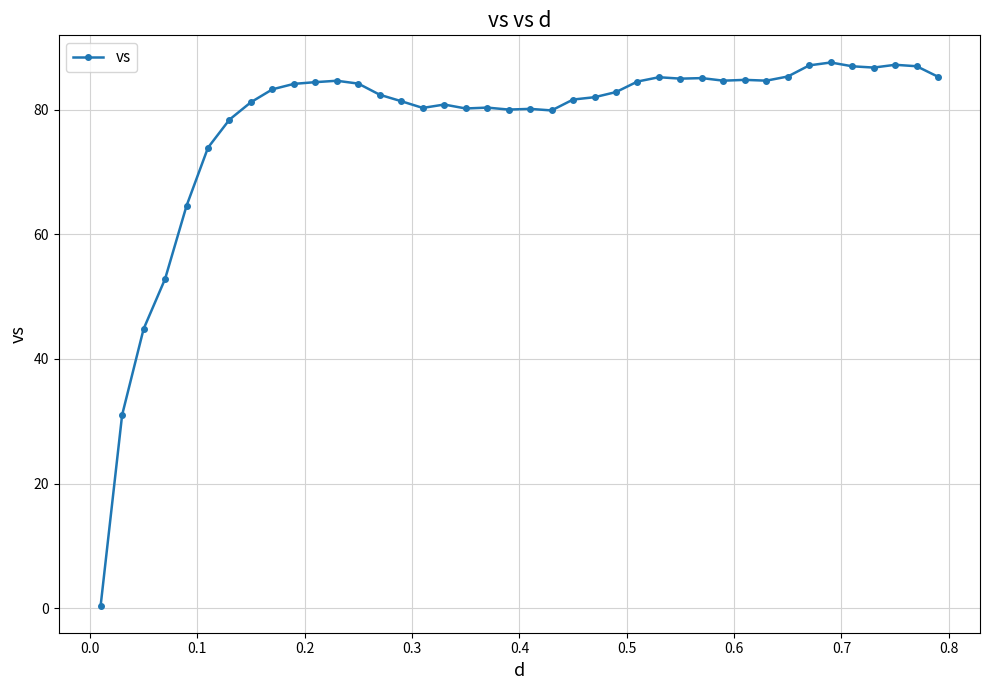

What is the sum of all values?

3106.6